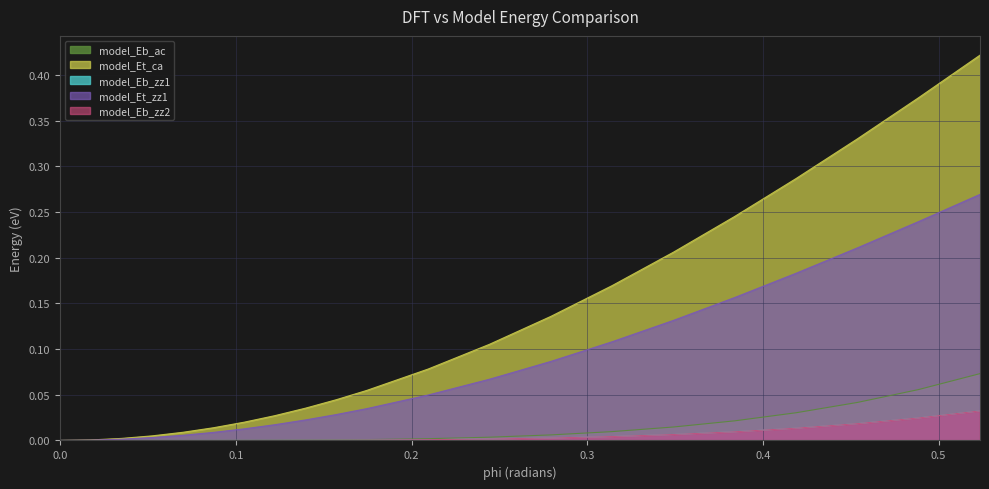

How many categories are shown in the chart?

21